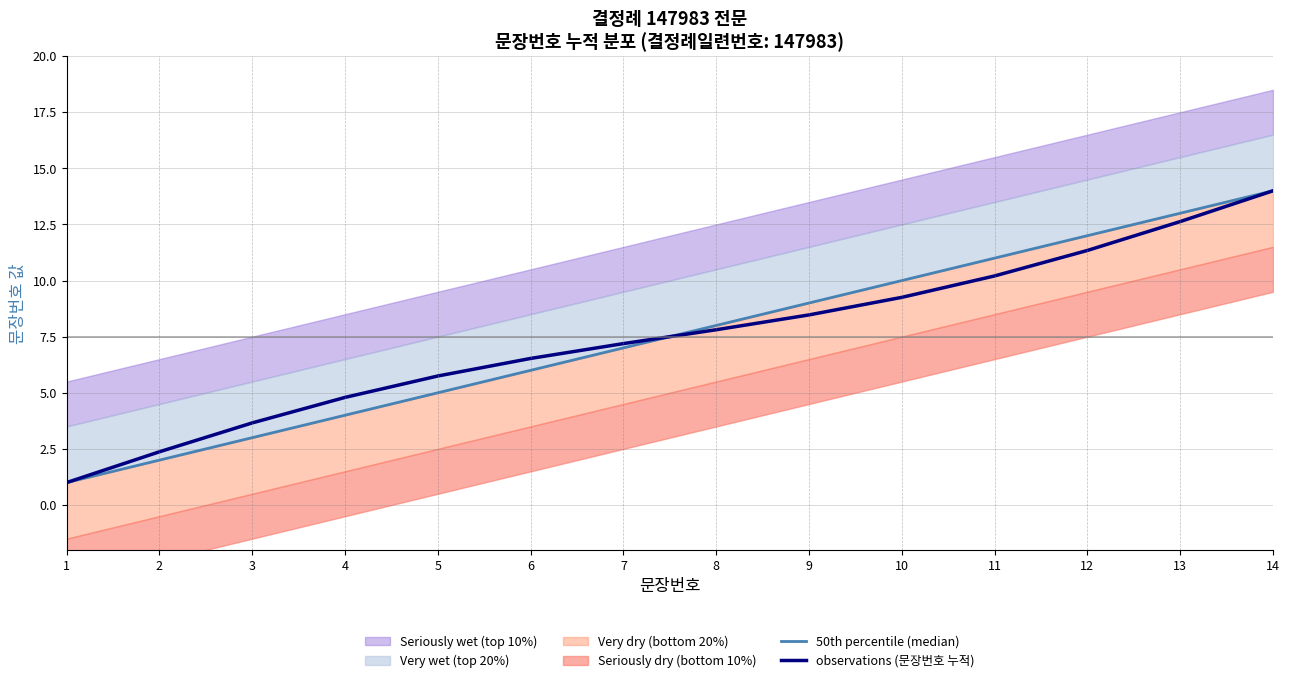

At which category is the sum across all series the highest?

14